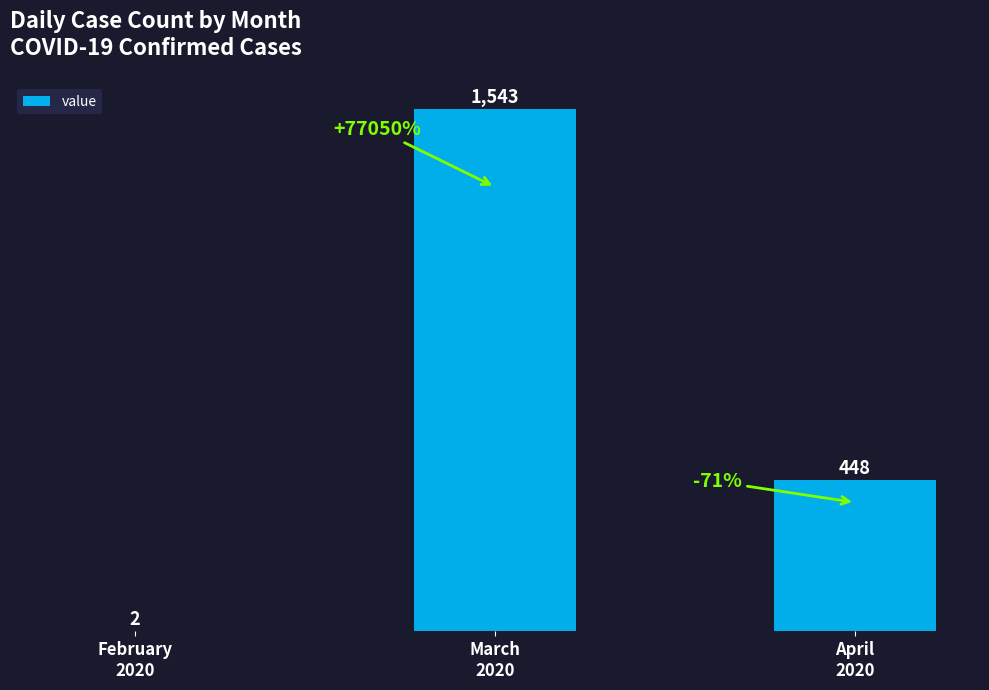

What is the greatest value displayed?

1543